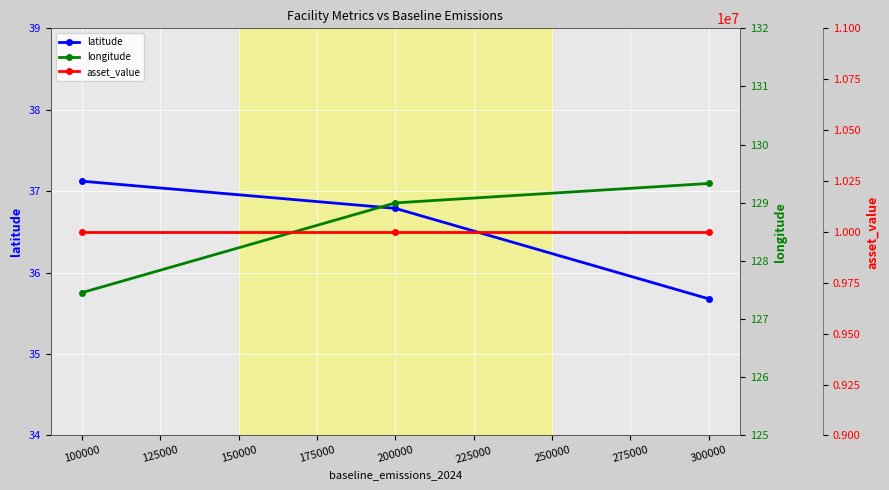

The value of latitude at 200000 is 36.8. True or false?

True